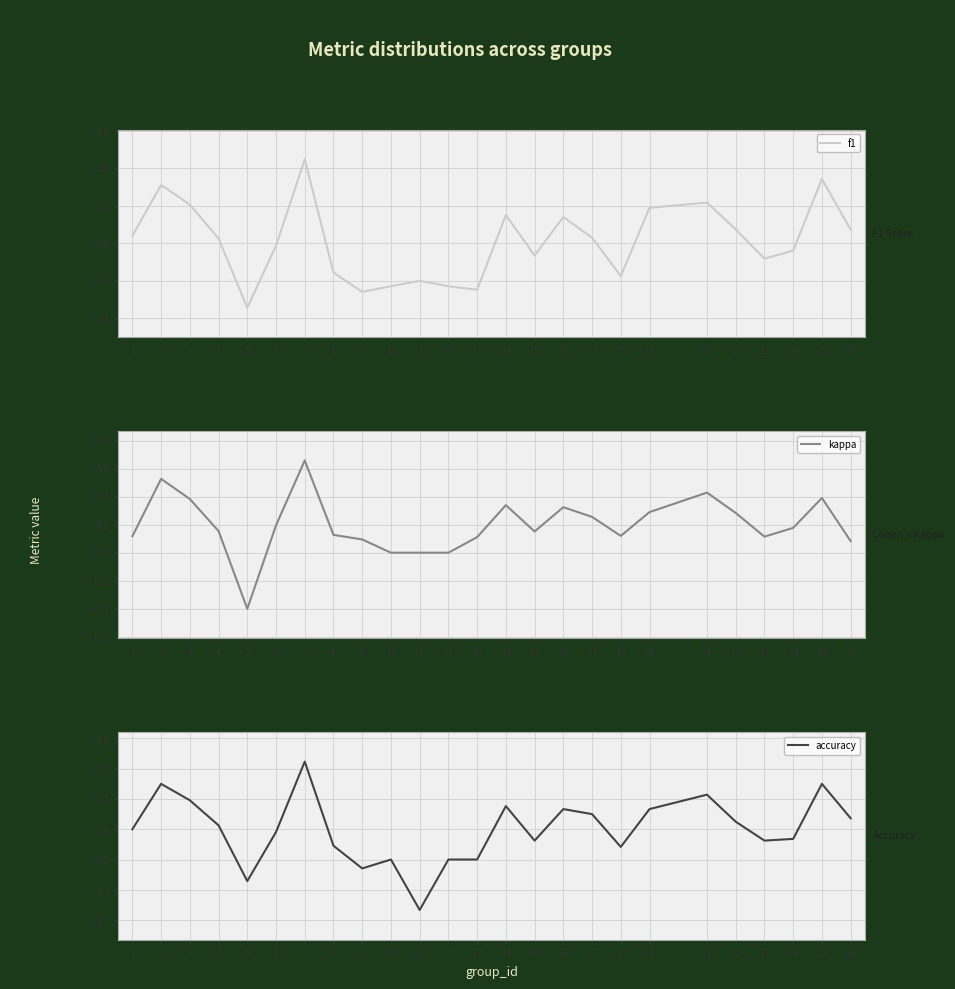

Does the chart display data point markers on the line(s)?

No